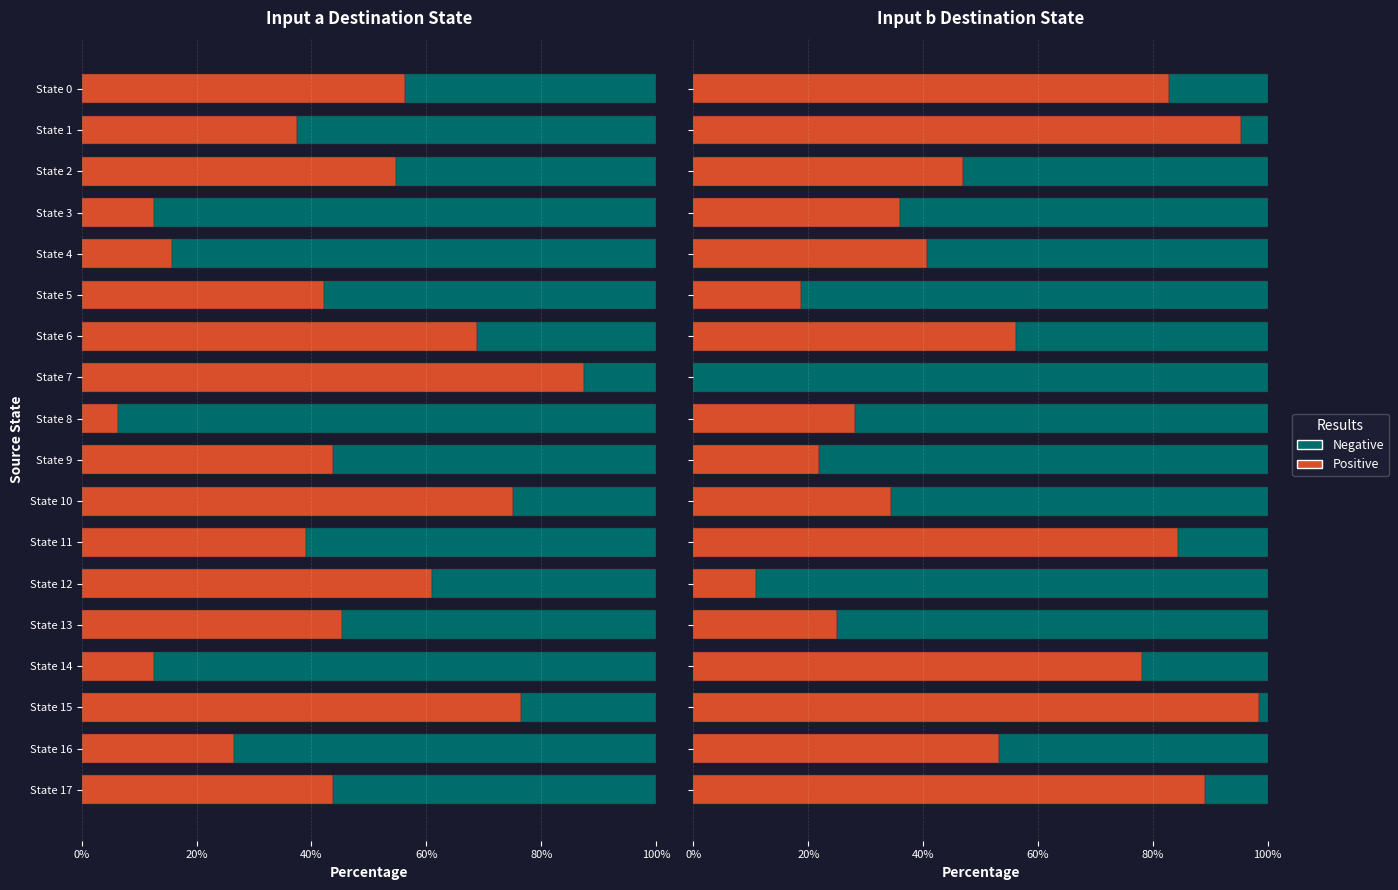

What value does the Positive series have at State 16?

53.1